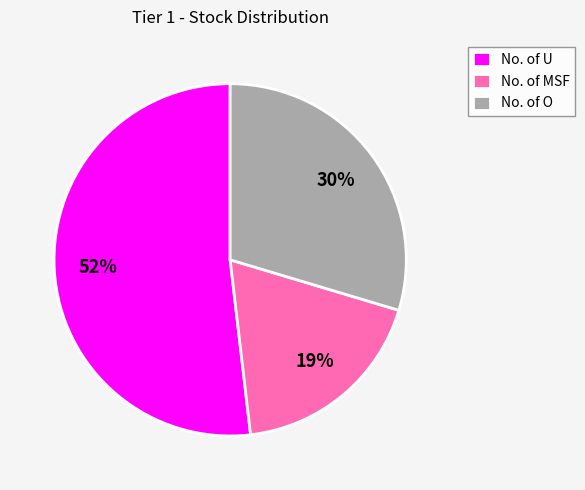

Which slice is the smallest?

No. of MSF